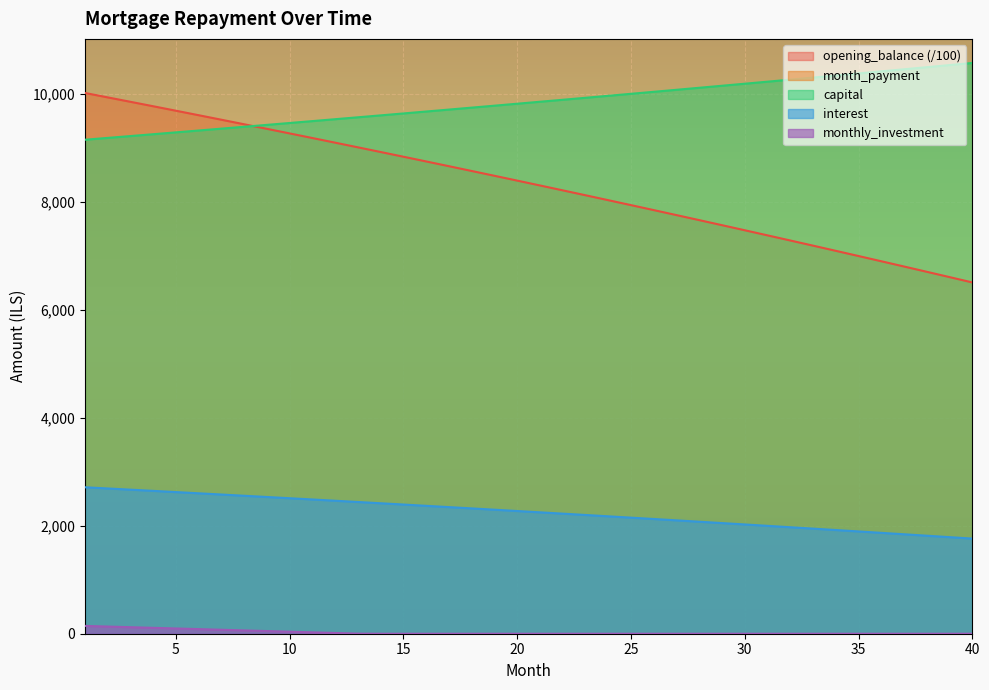

At which label does monthly_investment reach its minimum?

14